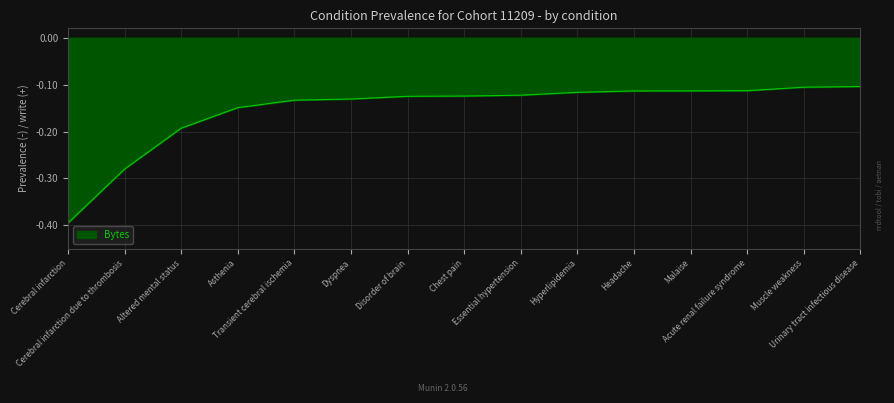

Does the chart have visible grid lines?

Yes